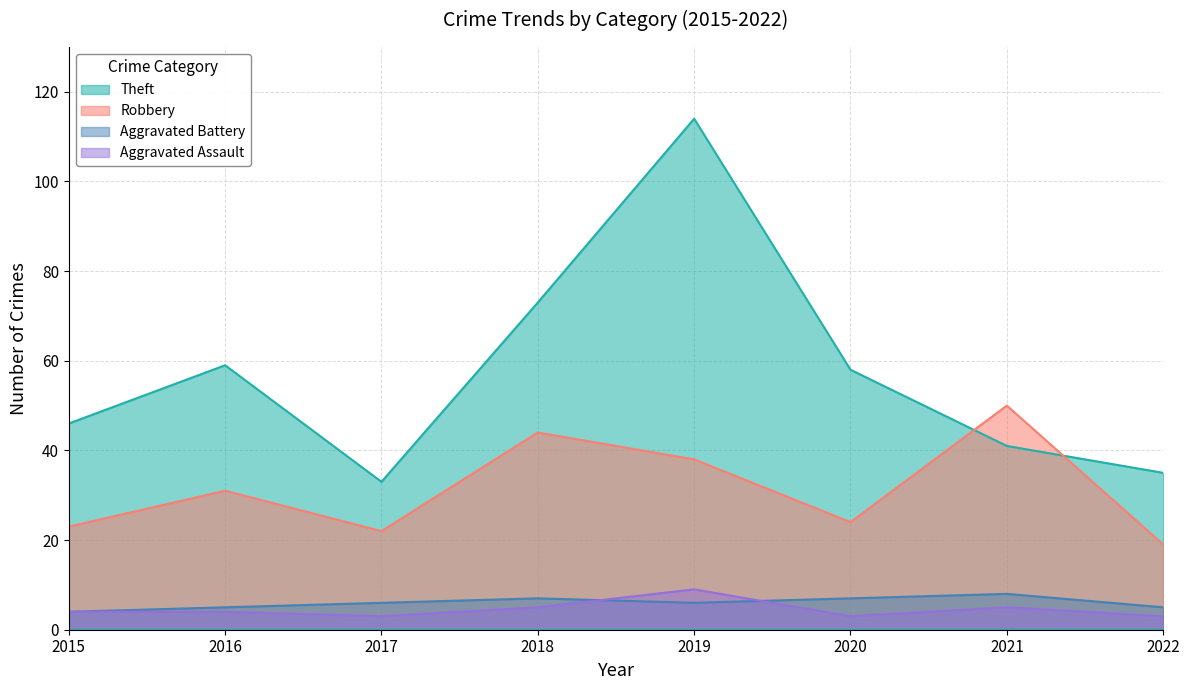

At which category does Robbery reach its first local peak?

2016